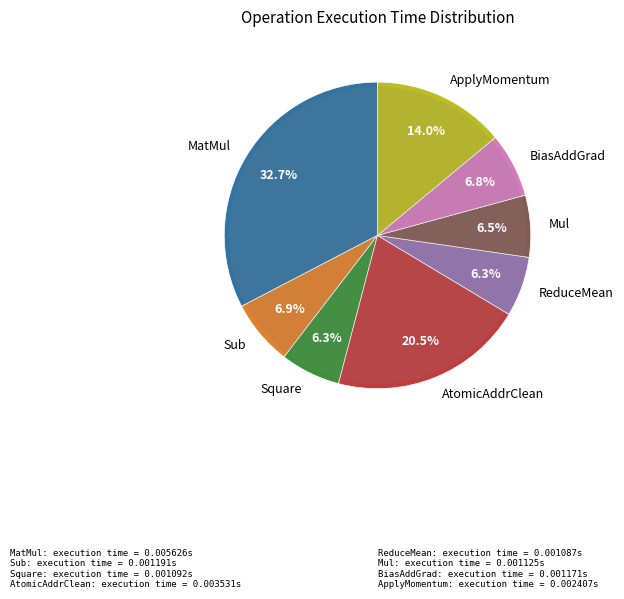

Rank the categories by value from highest to lowest.

MatMul, AtomicAddrClean, ApplyMomentum, Sub, BiasAddGrad, Mul, Square, ReduceMean